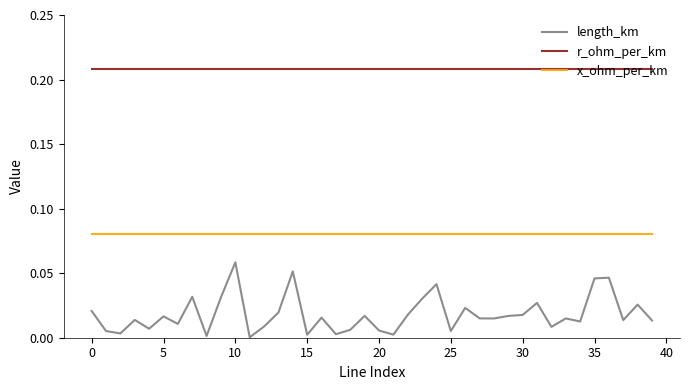

Which series has the largest total across all categories?

r_ohm_per_km